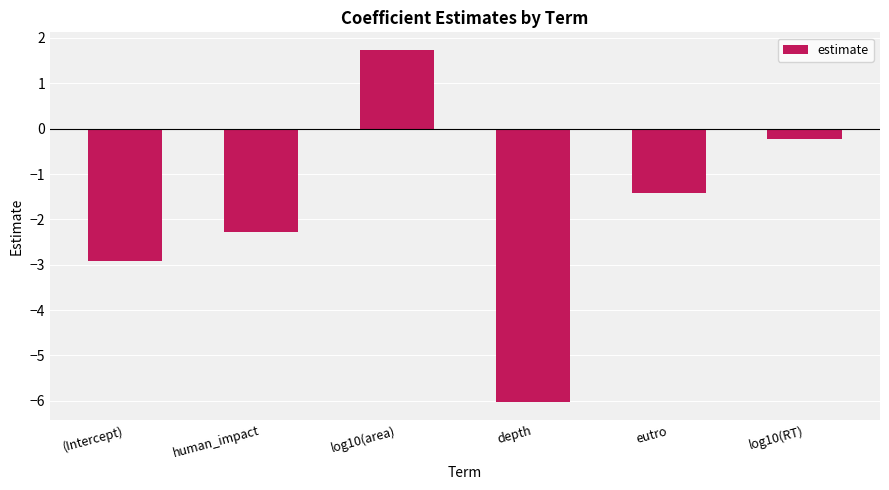

What value does the data have at depth?

-6.0